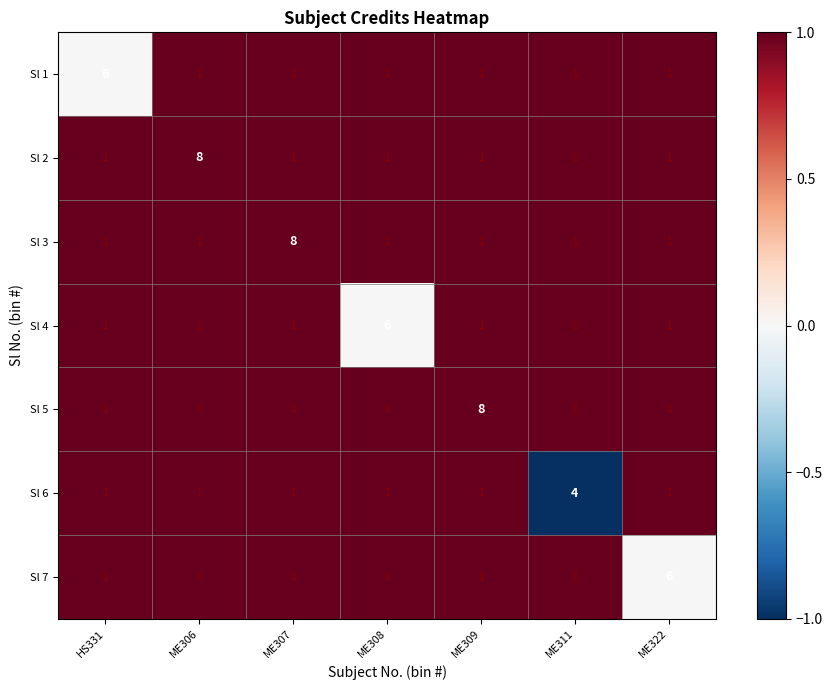

What is the total value across all series at ME306?

14